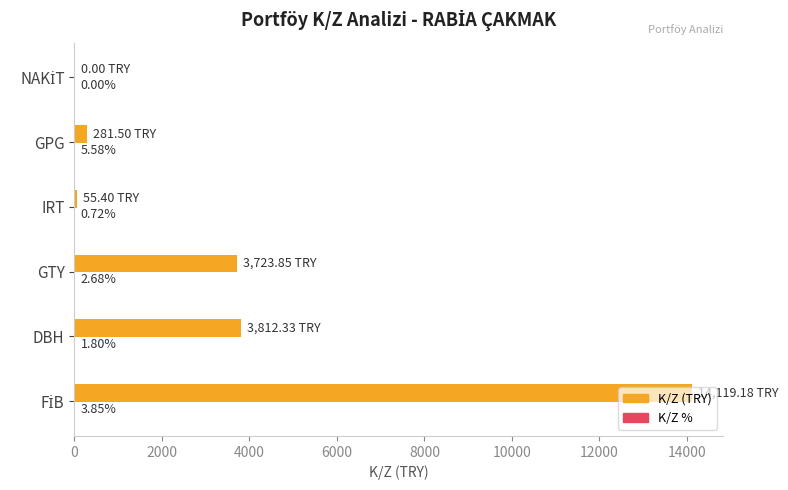

What is the average value of the K/Z (TRY) series?

3665.4